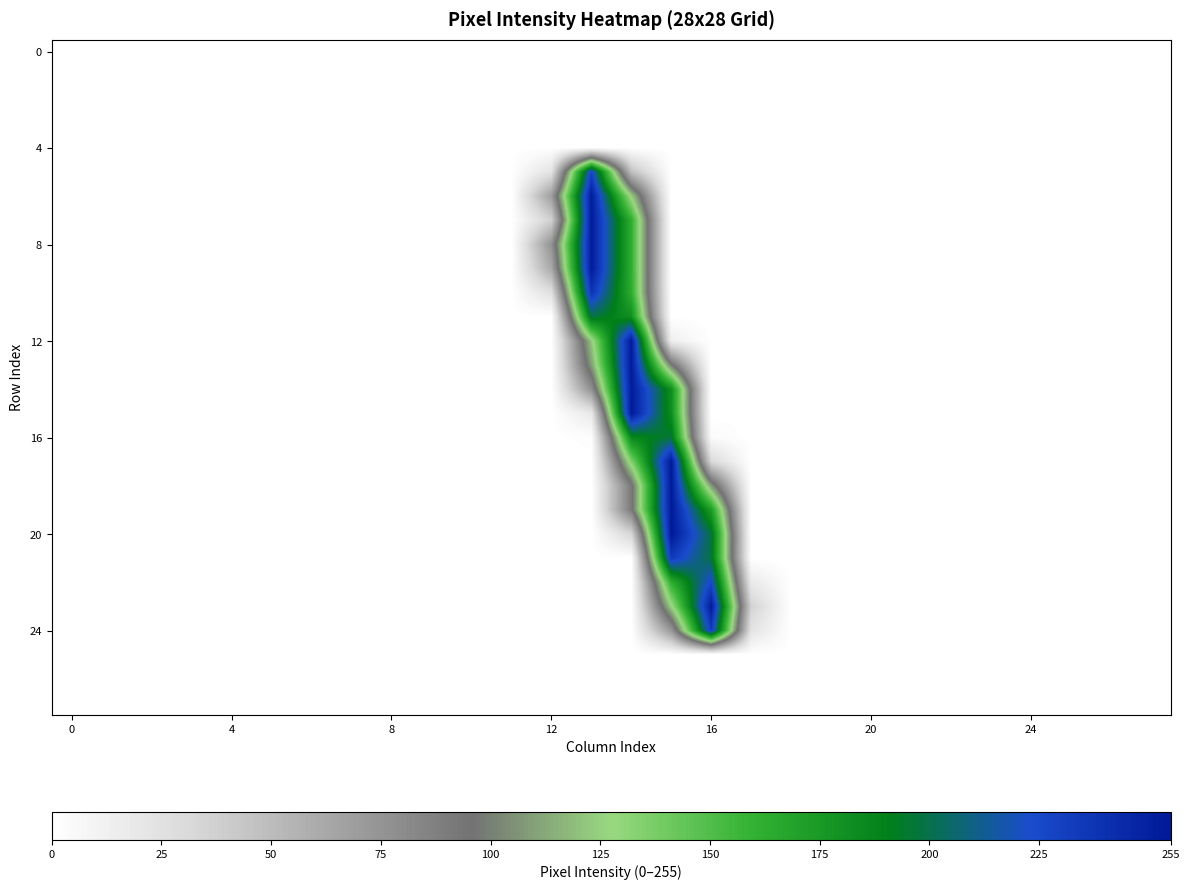

Count the number of categories in the chart.

28